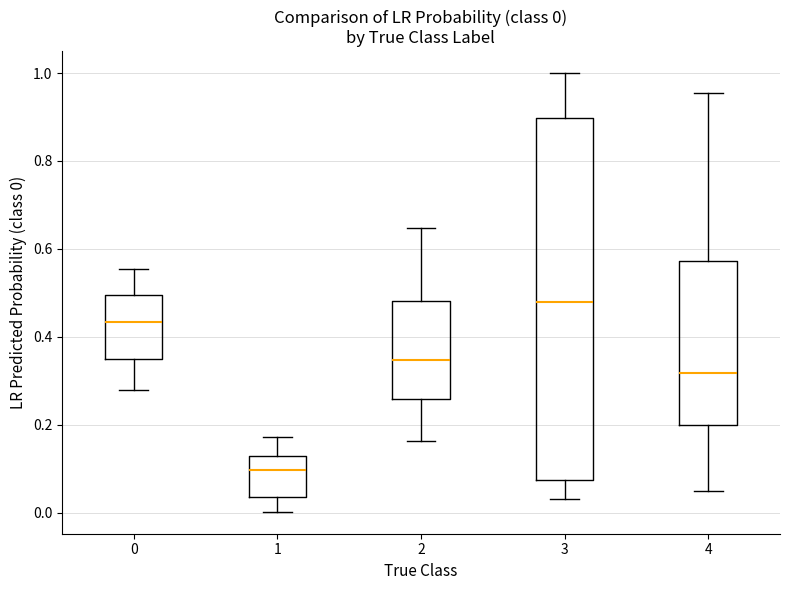

Which box's median line is the lowest?

1